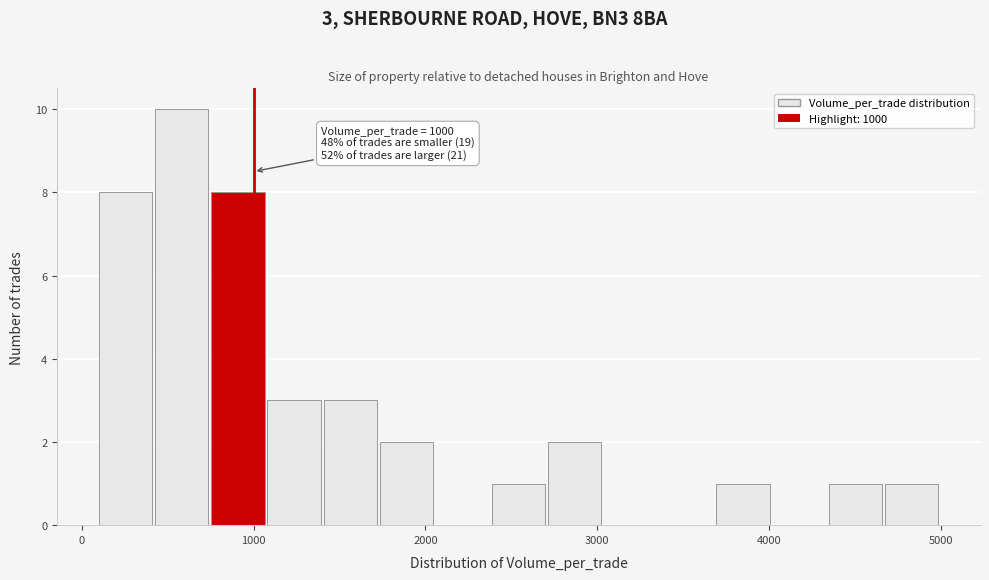

Around what value on the x-axis is the tallest bar? Give the approximate position of its centre, as read against the axis.

600